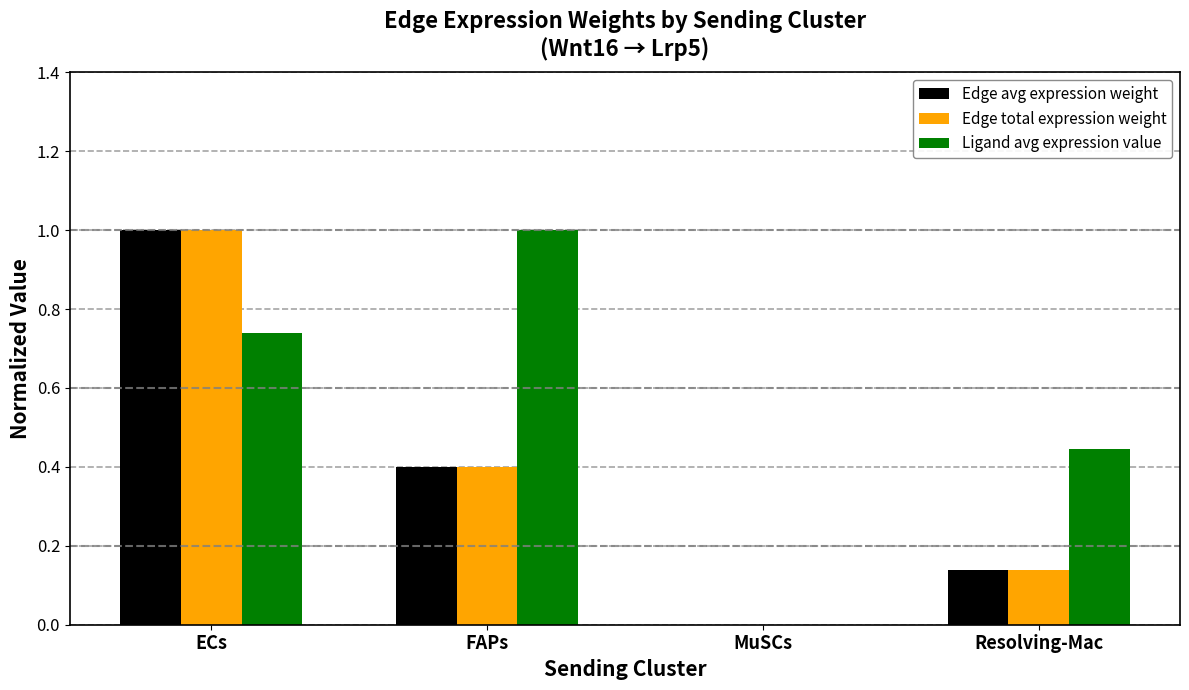

Is the value of Edge avg expression weight at FAPs greater than the value of Edge total expression weight at Resolving-Mac?

Yes